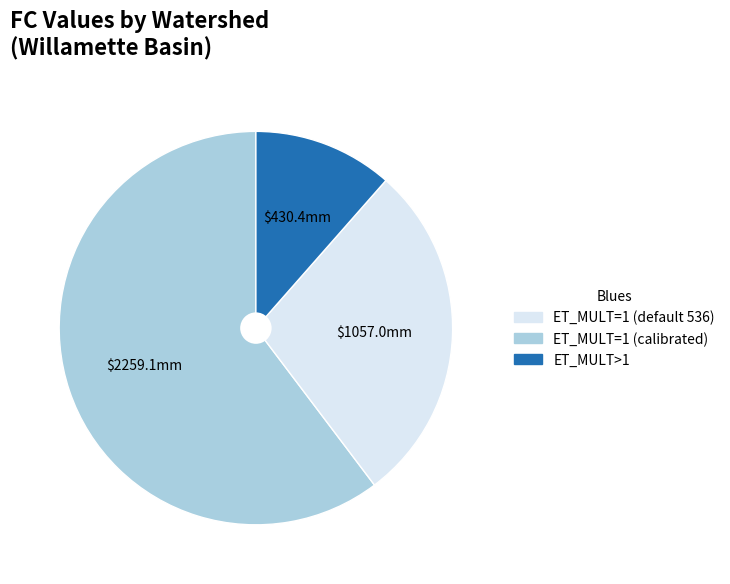

Is there any slice that represents more than half of the pie?

Yes